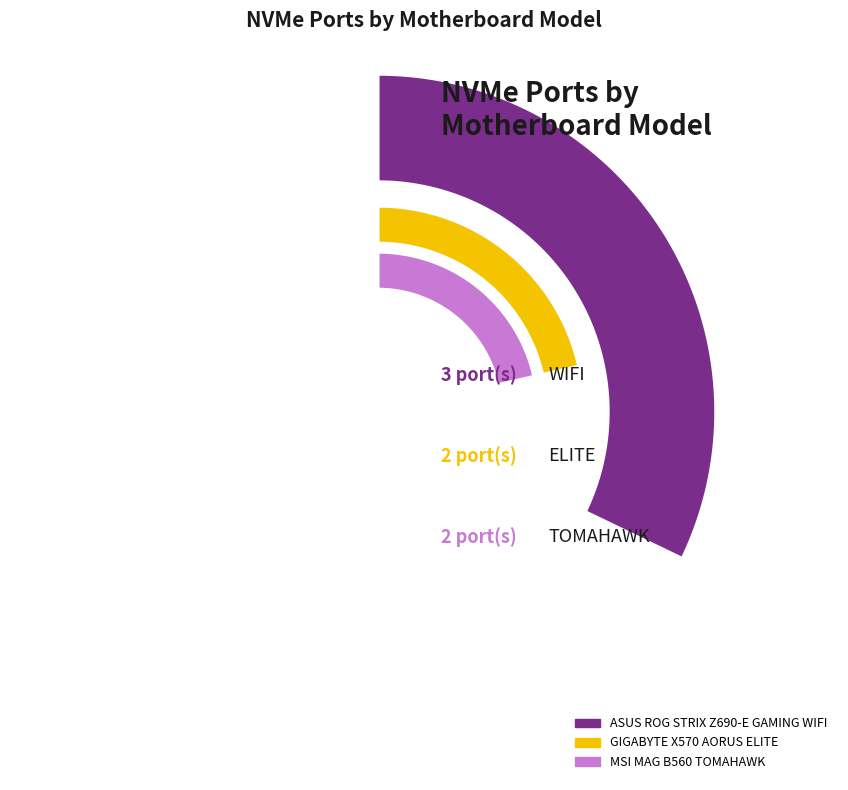

True or false: ASUS P8H61-M LX3 accounts for 0% of the total.

True